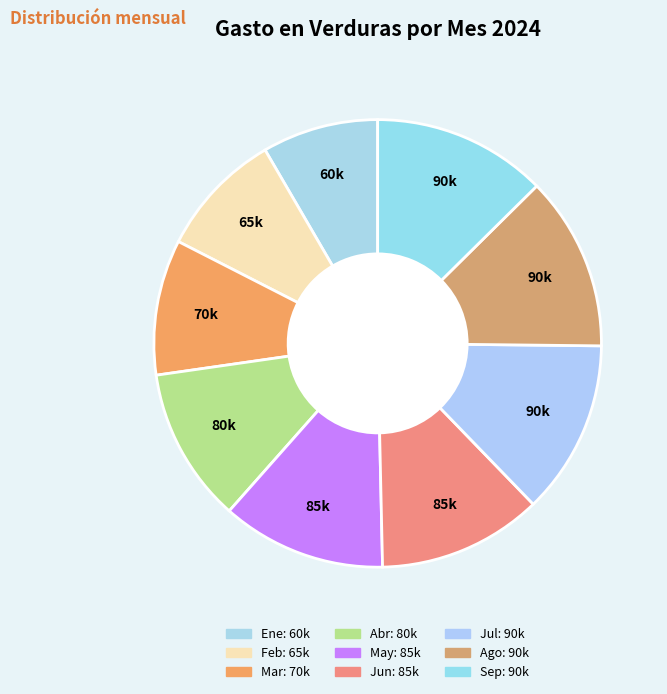

What is the change in value from Abr to Sep?

+10000